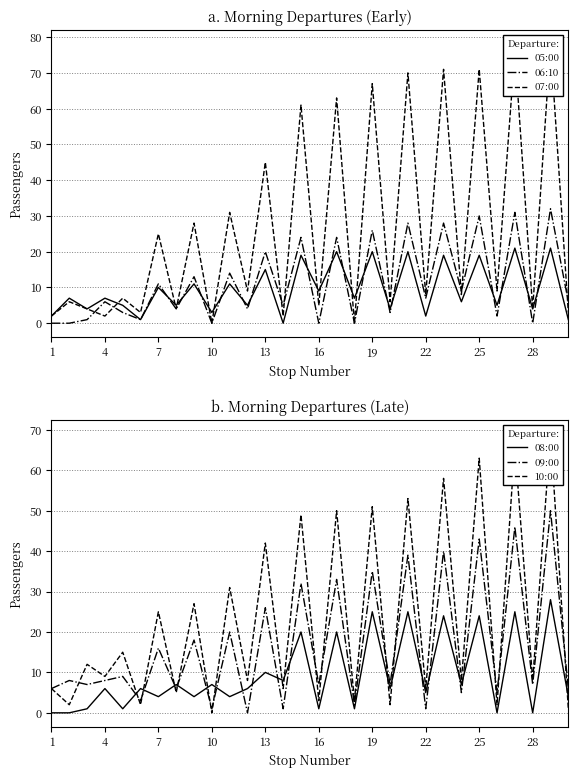

True or false: 08:00 and 09:00 intersect in this chart.

True